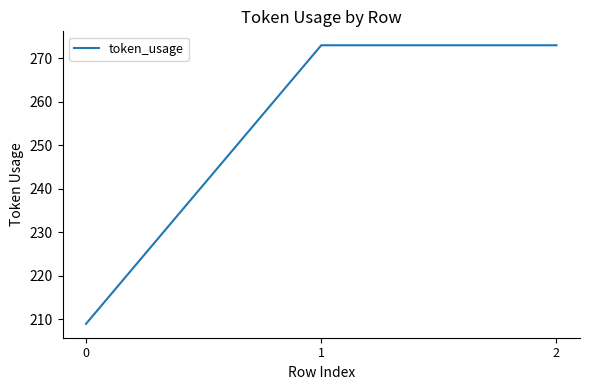

What is the smallest value displayed?

209